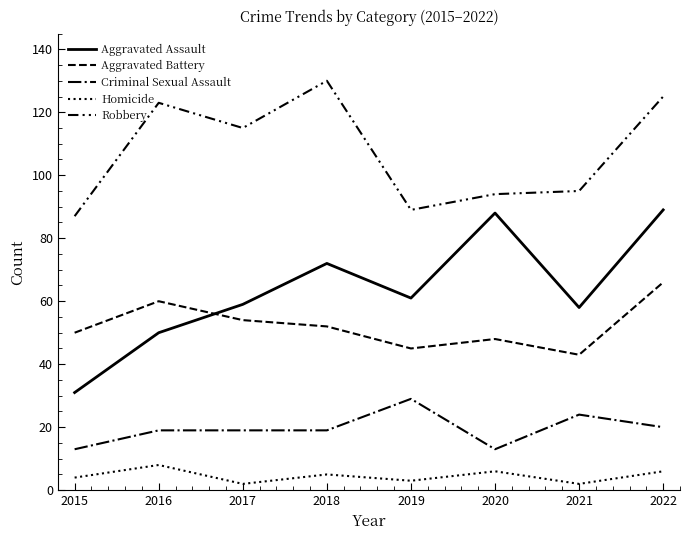

True or false: Criminal Sexual Assault has a value of 44 at 2019.

False